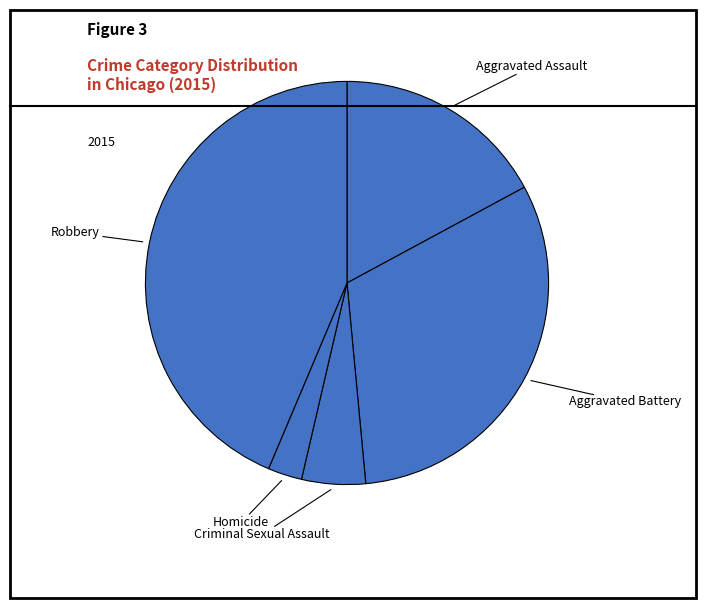

What is the ratio of the value at Criminal Sexual Assault to the value at Homicide?

1.9